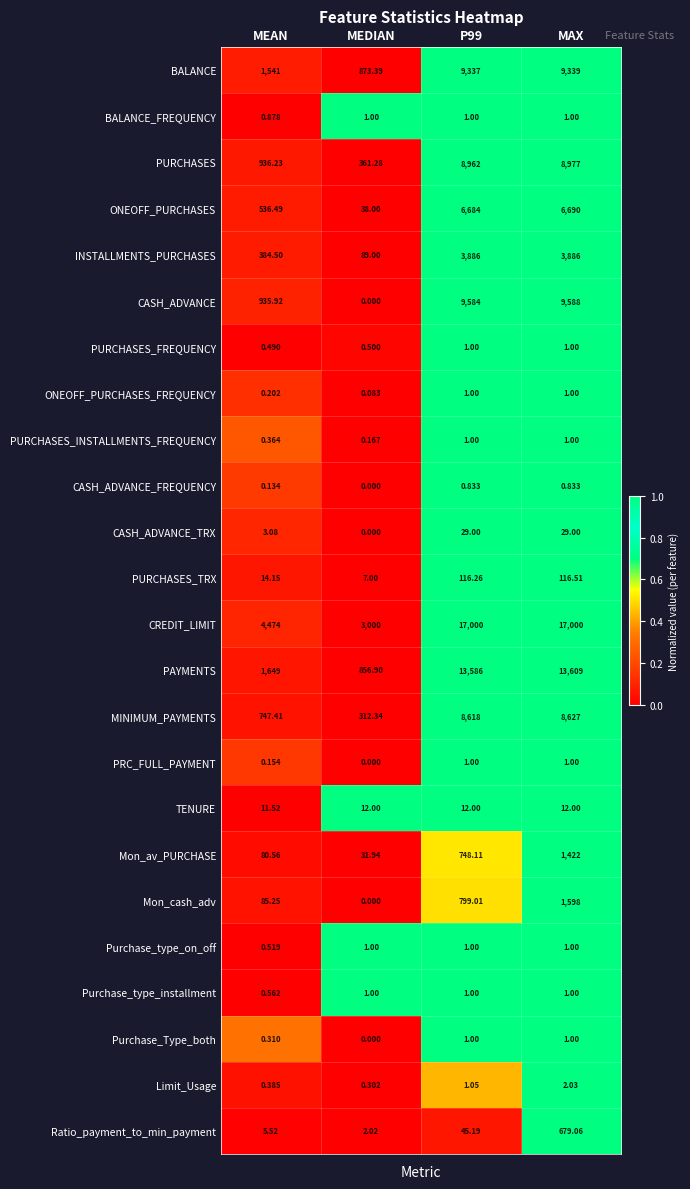

At which category is the sum across all series the highest?

MAX